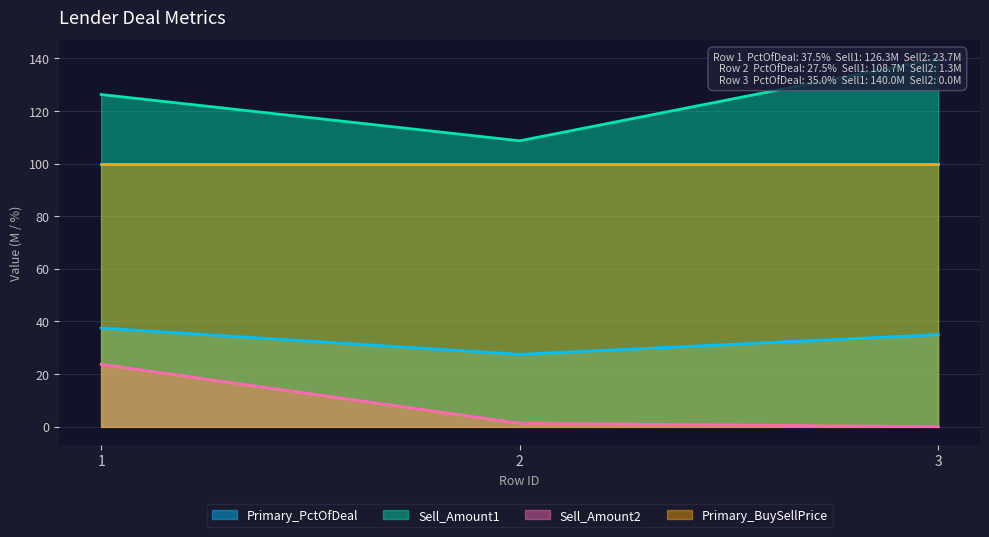

Does the chart display data point markers on the line(s)?

No